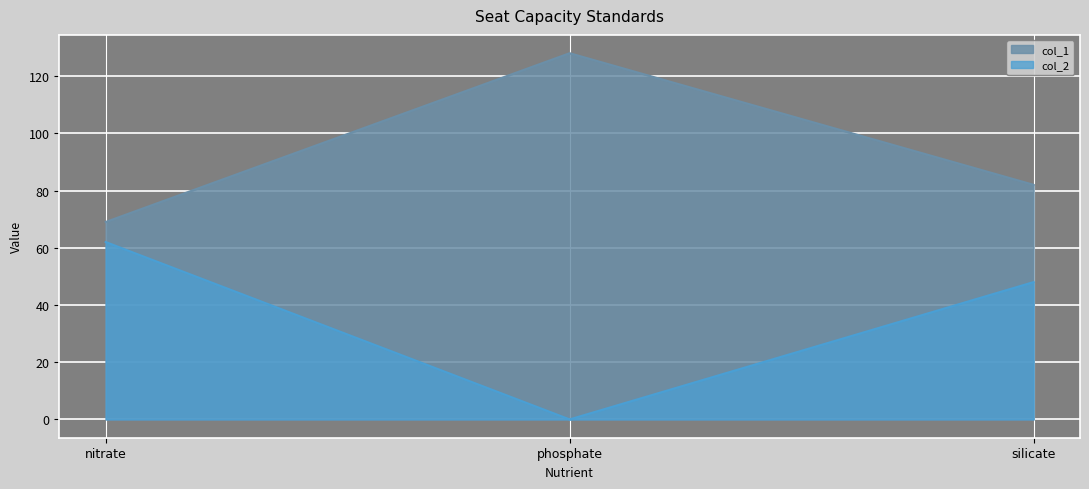

Which category has the highest value across all series?

phosphate